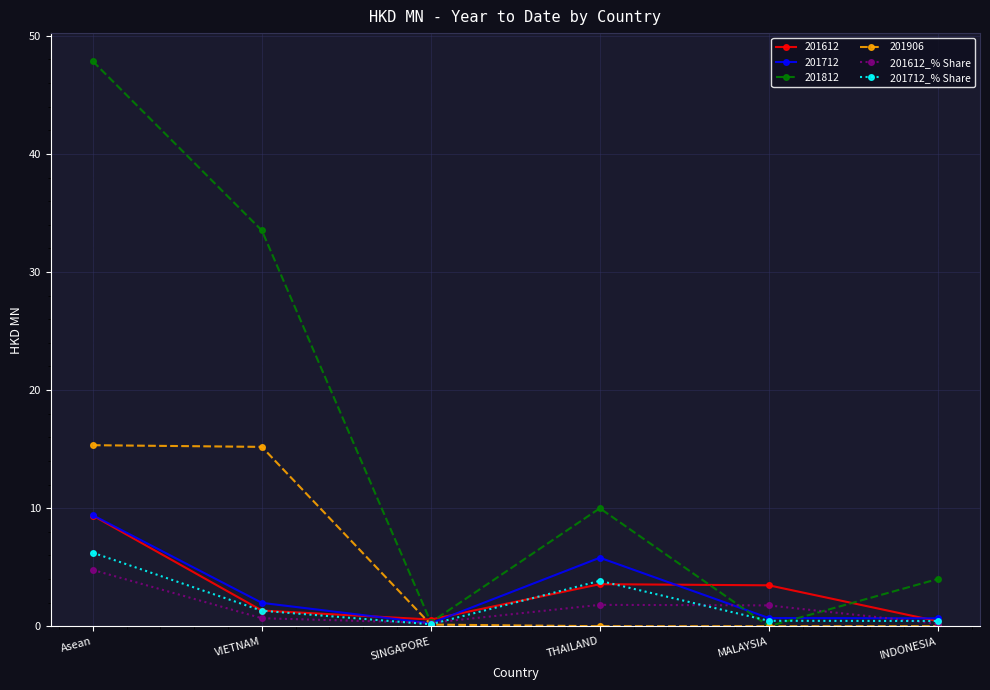

True or false: 201712_% Share has a value of 1.3 at VIETNAM.

True